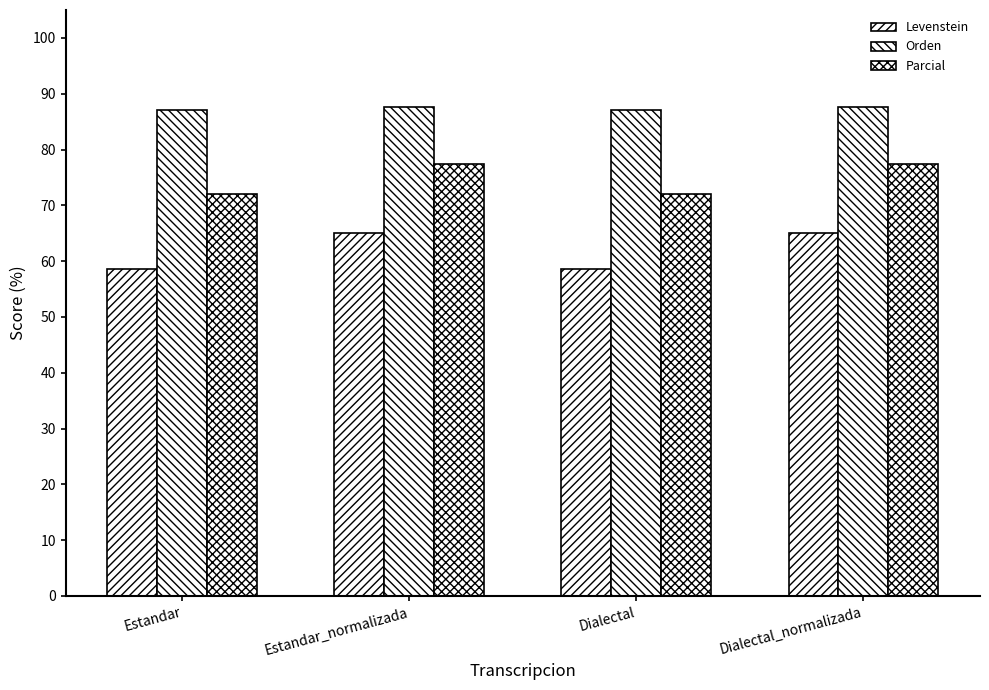

What is the difference between the Orden values at Dialectal and Estandar_normalizada?

0.6